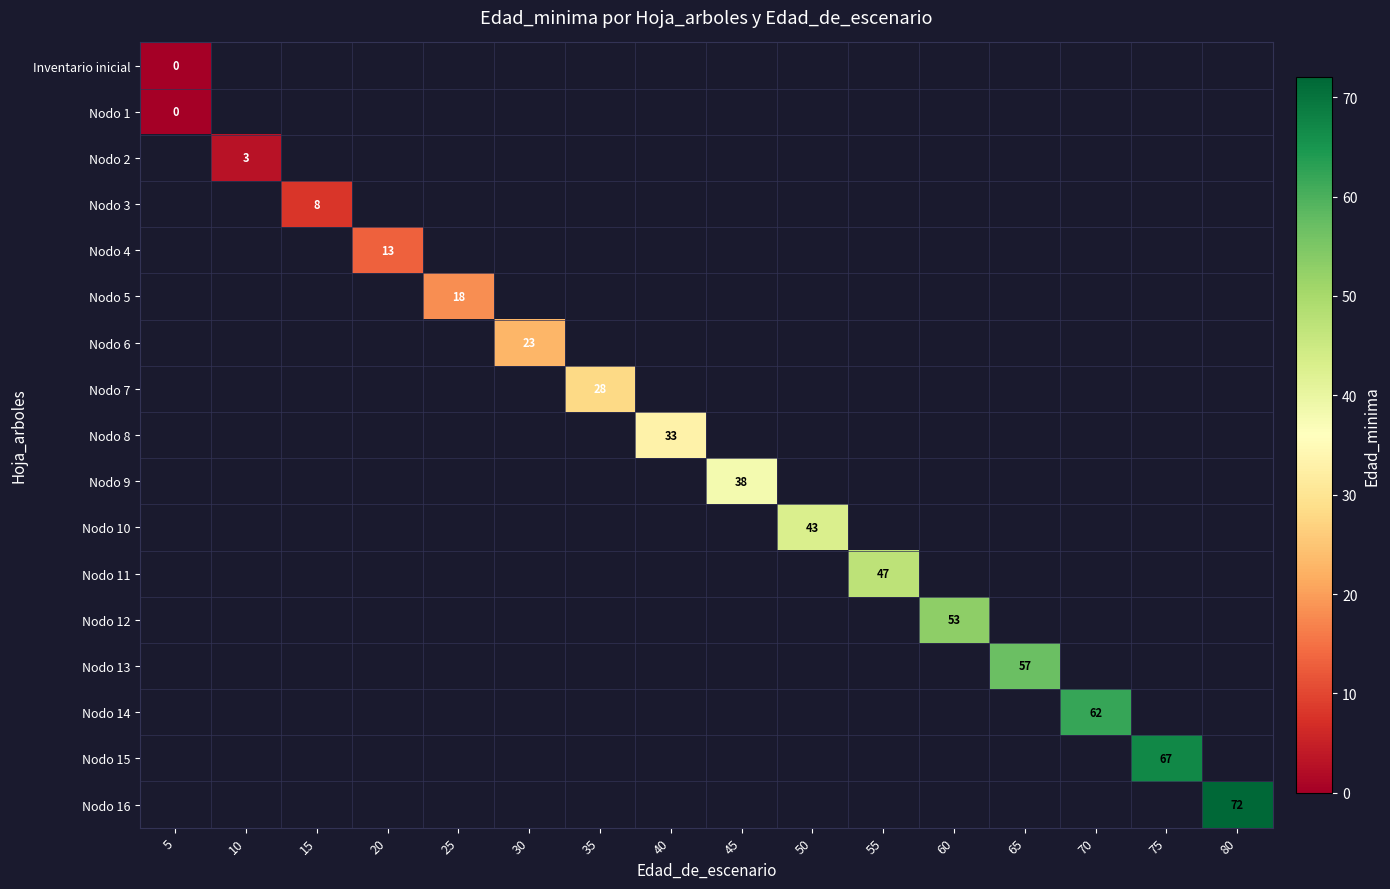

What is the maximum value shown in the chart?

72.0